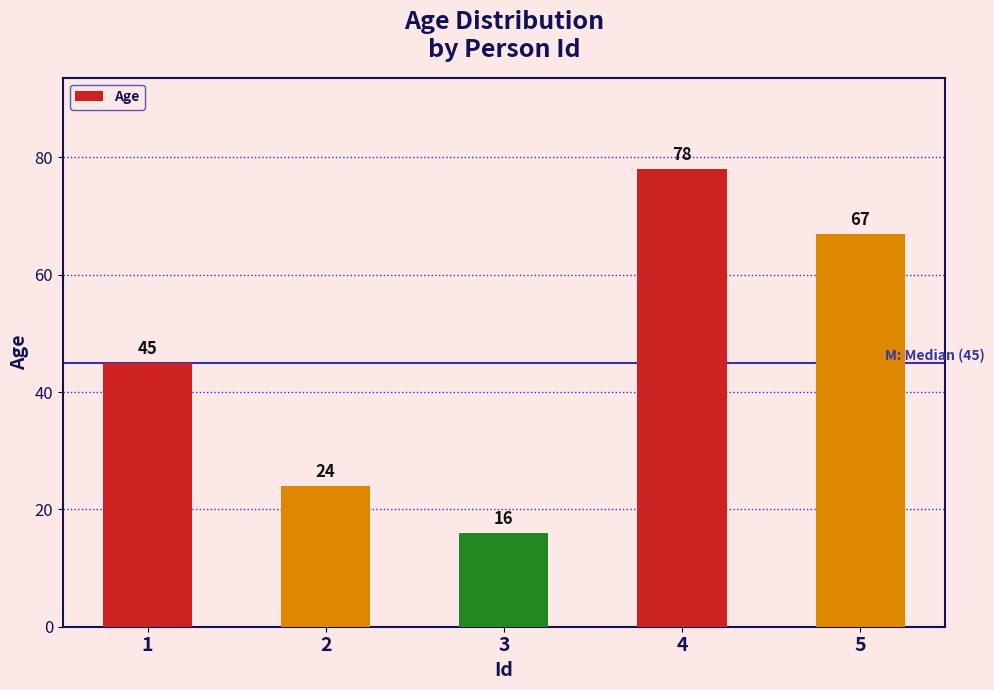

How many bars are there in total?

5